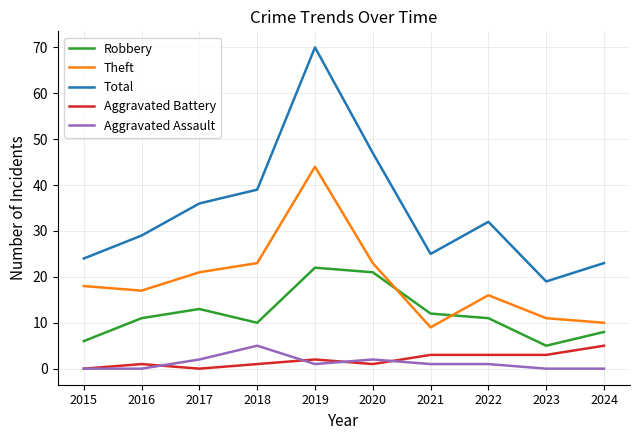

What is the difference between the maximum and minimum values in the Robbery series?

17